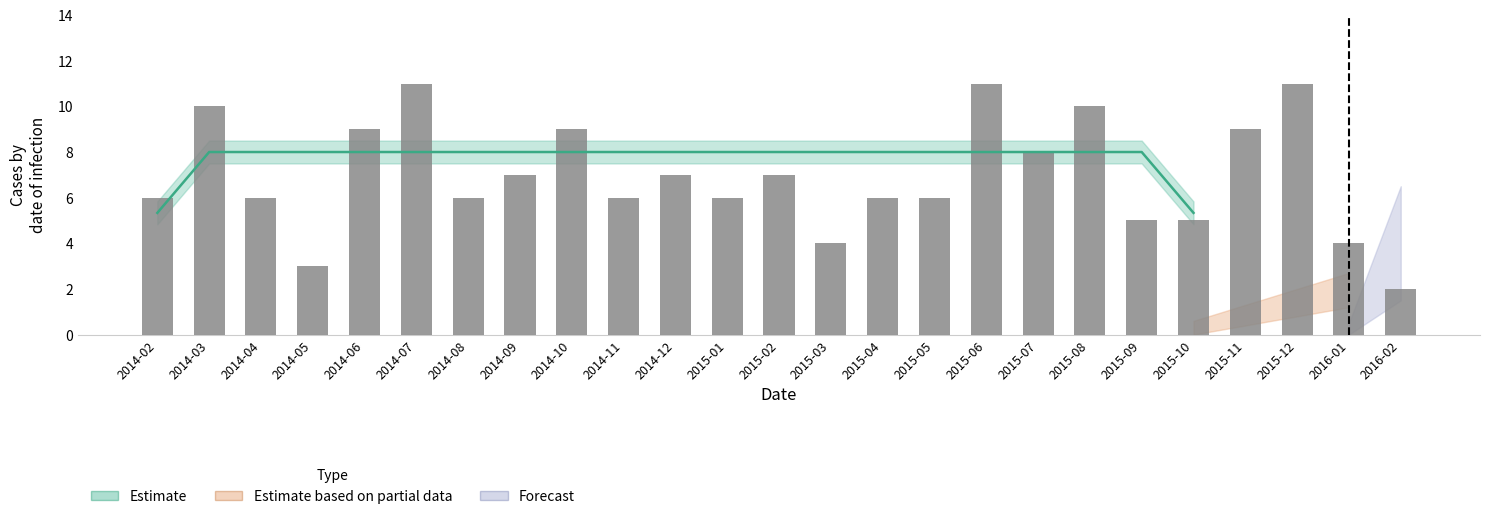

Are the bars horizontal?

No